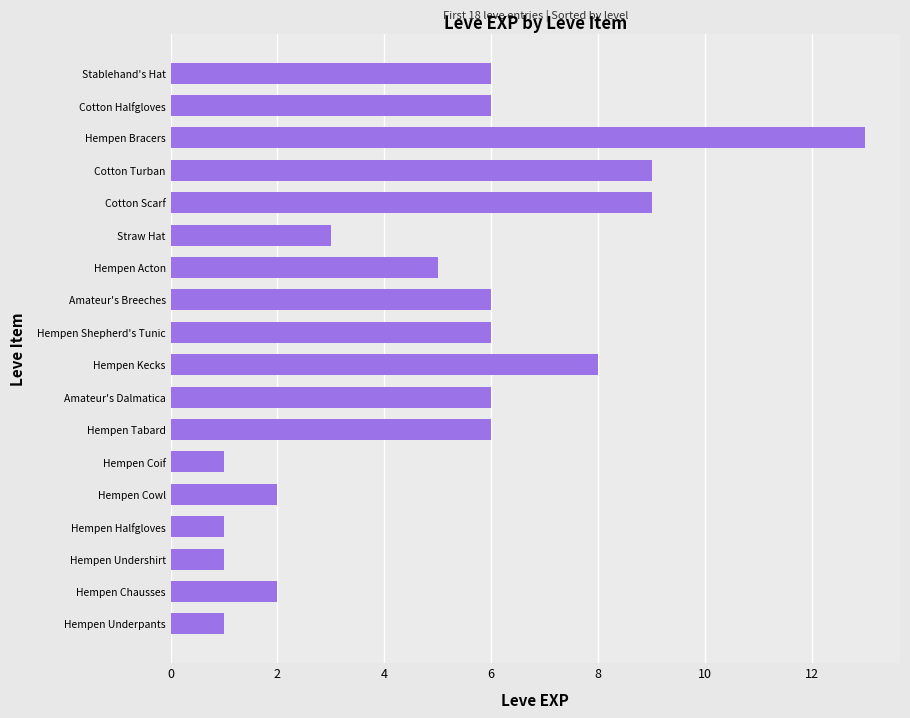

At which category does the chart reach its peak across all series?

Hempen Bracers